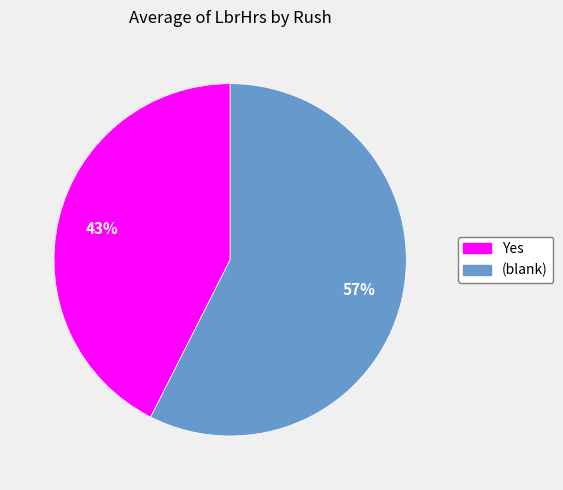

Count the number of slices in the pie.

2